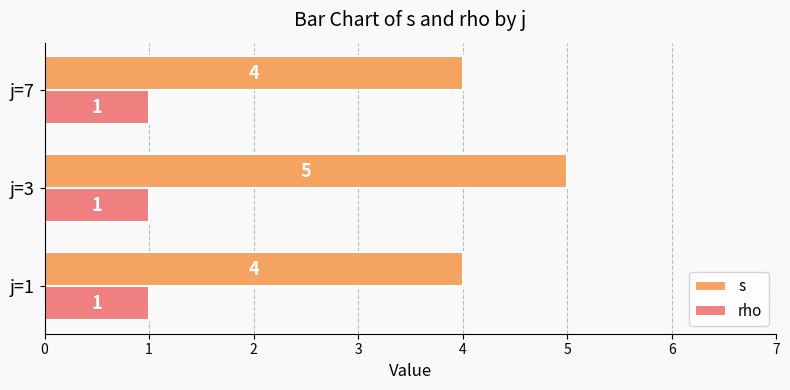

The s series shows 1 at j=1. True or false?

False